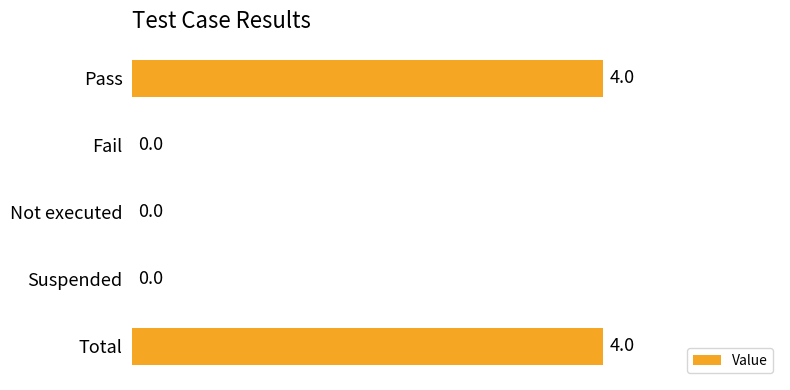

Reading top to bottom, transcribe all the data shown in this chart.

Pass=4	Fail=0	Not executed=0	Suspended=0	Total=4